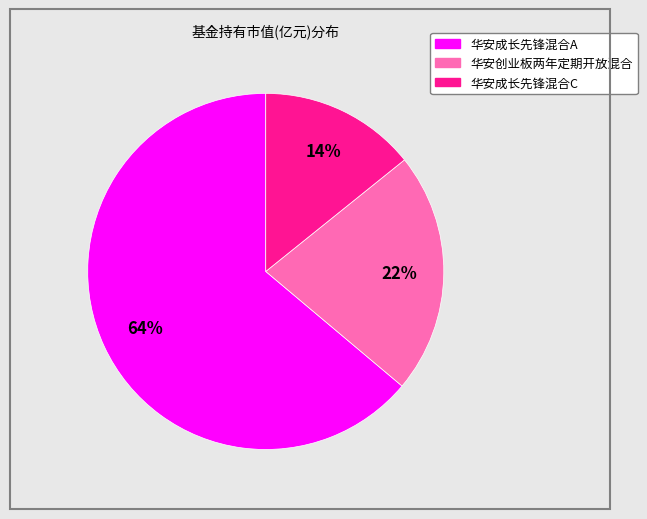

The 华安创业板两年定期开放混合 slice represents 36% of the pie. True or false?

False